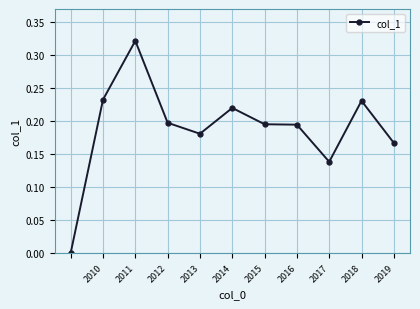

True or false: there are more than 2 points higher than both neighbors.

True